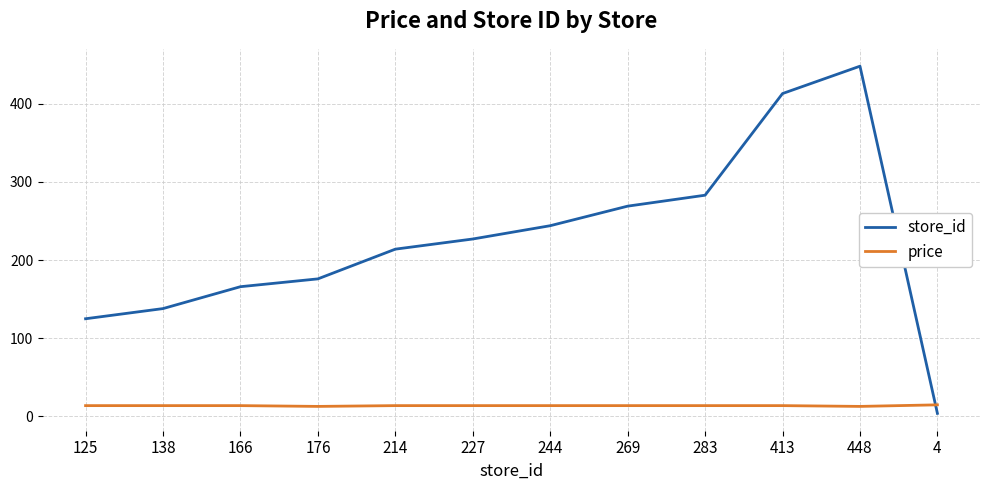

What is the total value across all series at 413?

426.9